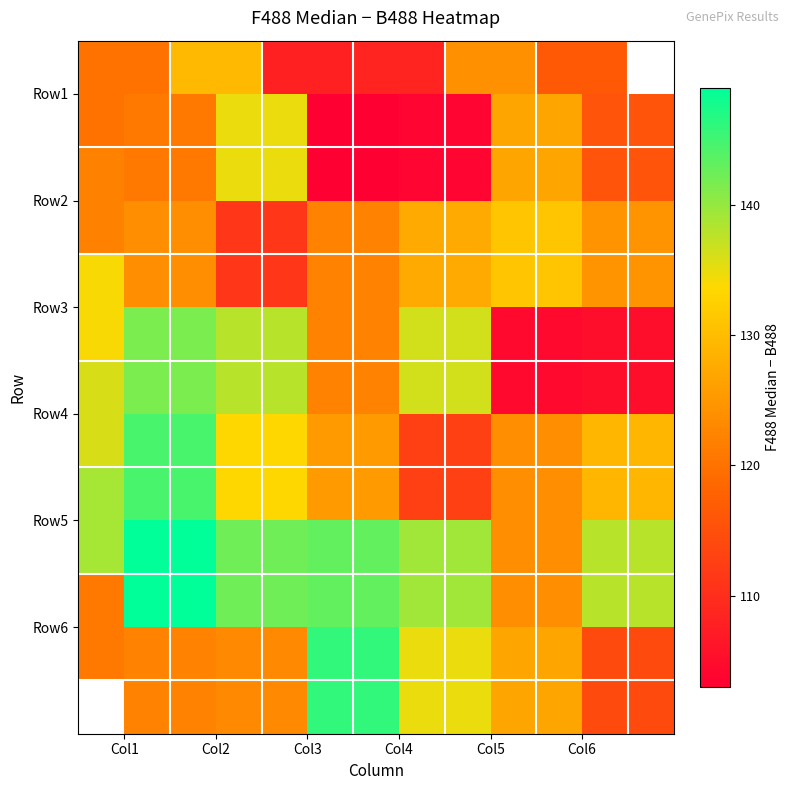

At which category does the chart reach its peak across all series?

Col1